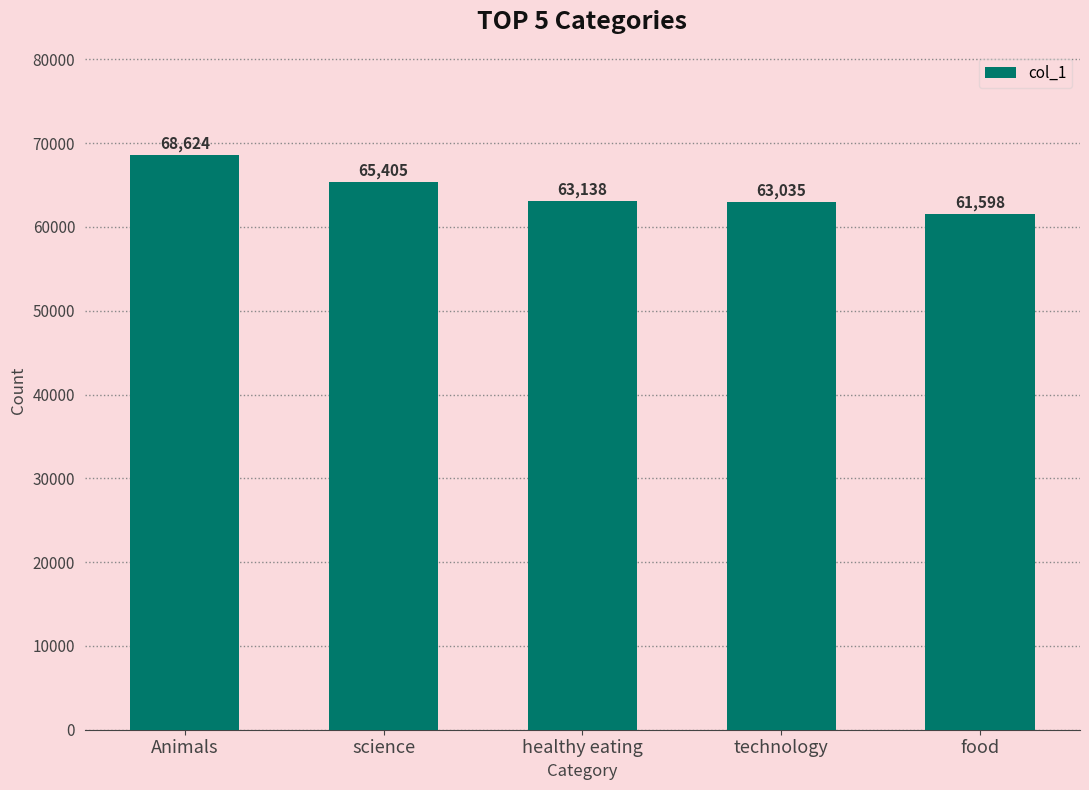

What is the value of the 5th bar from the left?

61598